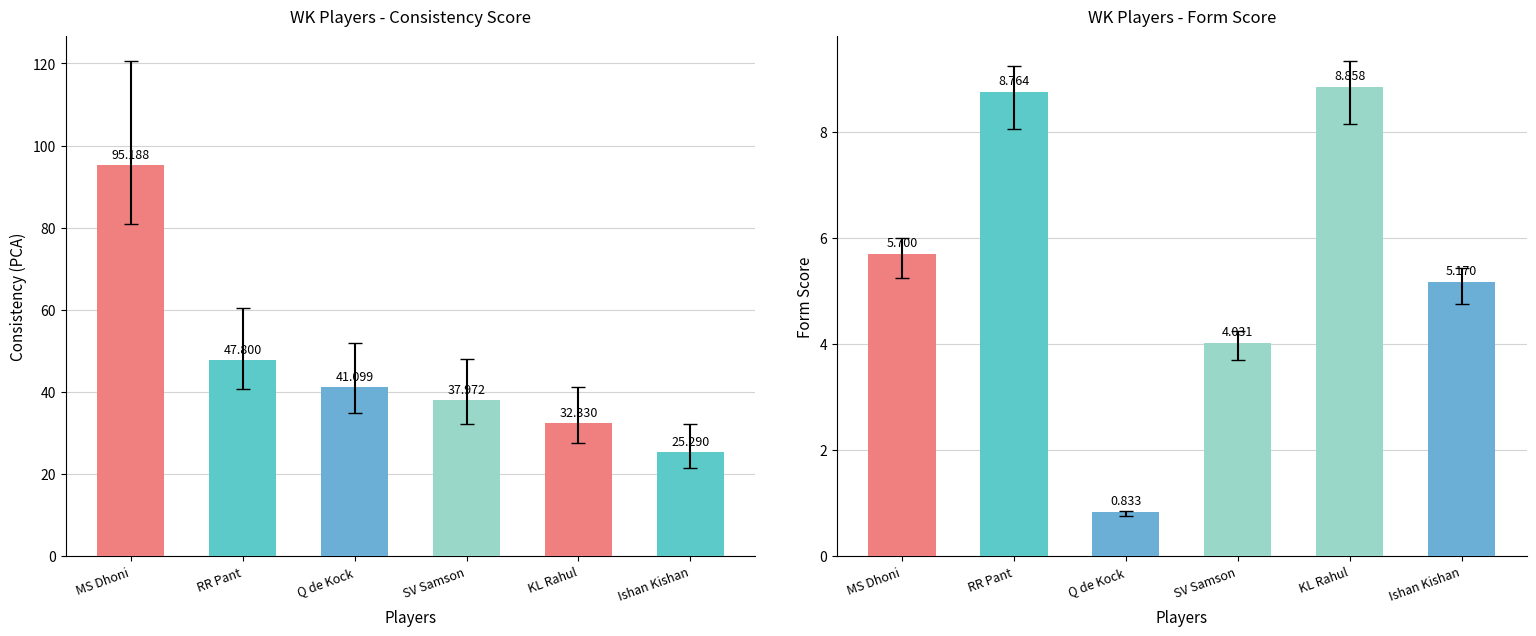

What is the value of the Form Score bar at the 1st from the left?

5.7